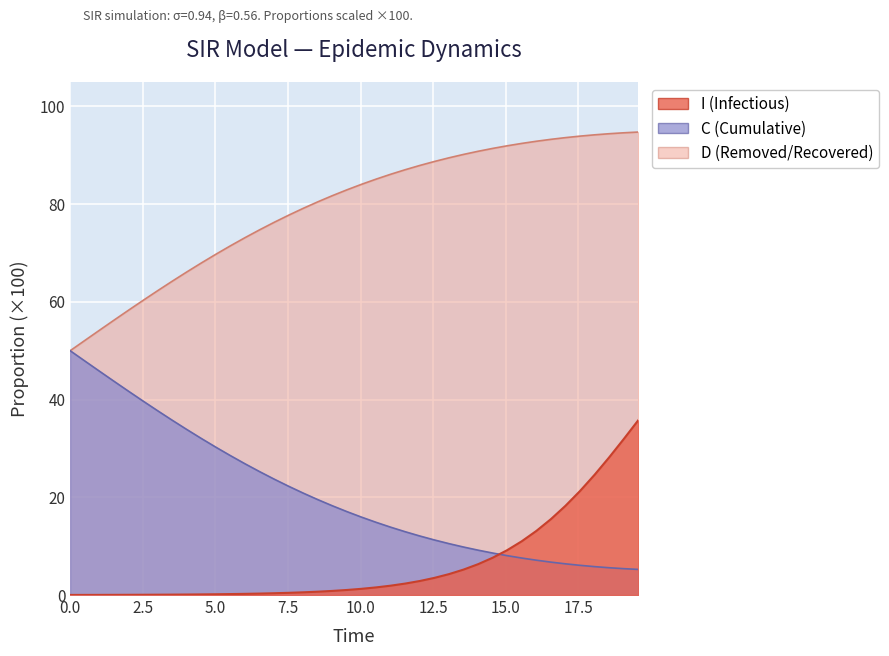

Reading left to right, extract all data points from this chart.

S: 0.0=0.0	0.5016722408026756=0.0	1.0033444816053512=0.0	1.5050167224080266=0.0	2.0066889632107023=0.0	2.508361204013378=0.1	3.0100334448160533=0.1	3.511705685618729=0.1	4.013377926421405=0.1	4.51505016722408=0.1	5.016722408026756=0.2	5.518394648829432=0.2	6.020066889632107=0.2	6.521739130434782=0.3	7.023411371237458=0.4	7.525083612040134=0.5	8.02675585284281=0.6	8.528428093645484=0.7	9.03010033444816=0.8	9.531772575250836=1.0	10.033444816053512=1.3	10.535117056856187=1.6	11.036789297658864=1.9	11.538461538461538=2.3	12.040133779264213=2.9	12.54180602006689=3.5	13.043478260869565=4.3	13.545150501672241=5.2	14.046822742474916=6.3	14.548494983277592=7.6	15.050167224080267=9.2	15.551839464882944=11.0	16.05351170568562=13.1	16.555183946488295=15.5	17.05685618729097=18.3	17.558528428093645=21.3	18.06020066889632=24.6	18.561872909698998=28.2	19.06354515050167=31.9	19.565217391304348=35.8
C: 0.0=50.0	0.5016722408026756=52.1	1.0033444816053512=54.2	1.5050167224080266=56.2	2.0066889632107023=58.3	2.508361204013378=60.3	3.0100334448160533=62.3	3.511705685618729=64.2	4.013377926421405=66.1	4.51505016722408=68.0	5.016722408026756=69.7	5.518394648829432=71.5	6.020066889632107=73.1	6.521739130434782=74.7	7.023411371237458=76.3	7.525083612040134=77.7	8.02675585284281=79.1	8.528428093645484=80.5	9.03010033444816=81.7	9.531772575250836=82.9	10.033444816053512=84.1	10.535117056856187=85.1	11.036789297658864=86.1	11.538461538461538=87.0	12.040133779264213=87.9	12.54180602006689=88.7	13.043478260869565=89.5	13.545150501672241=90.2	14.046822742474916=90.8	14.548494983277592=91.4	15.050167224080267=91.9	15.551839464882944=92.4	16.05351170568562=92.9	16.555183946488295=93.3	17.05685618729097=93.6	17.558528428093645=93.9	18.06020066889632=94.2	18.561872909698998=94.4	19.06354515050167=94.6	19.565217391304348=94.8
D: 0.0=50.0	0.5016722408026756=47.9	1.0033444816053512=45.8	1.5050167224080266=43.8	2.0066889632107023=41.7	2.508361204013378=39.7	3.0100334448160533=37.7	3.511705685618729=35.8	4.013377926421405=33.9	4.51505016722408=32.0	5.016722408026756=30.3	5.518394648829432=28.5	6.020066889632107=26.9	6.521739130434782=25.3	7.023411371237458=23.7	7.525083612040134=22.3	8.02675585284281=20.9	8.528428093645484=19.5	9.03010033444816=18.3	9.531772575250836=17.1	10.033444816053512=15.9	10.535117056856187=14.9	11.036789297658864=13.9	11.538461538461538=13.0	12.040133779264213=12.1	12.54180602006689=11.3	13.043478260869565=10.5	13.545150501672241=9.8	14.046822742474916=9.2	14.548494983277592=8.6	15.050167224080267=8.1	15.551839464882944=7.6	16.05351170568562=7.1	16.555183946488295=6.7	17.05685618729097=6.4	17.558528428093645=6.1	18.06020066889632=5.8	18.561872909698998=5.6	19.06354515050167=5.4	19.565217391304348=5.2